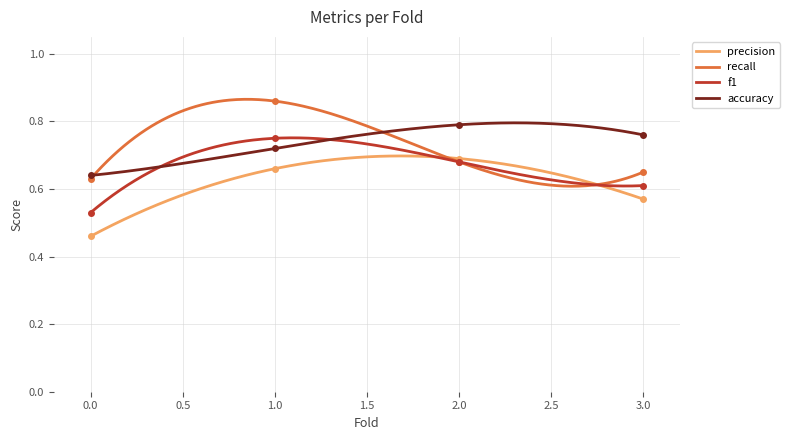

At how many categories does at least one series exceed 0?

4